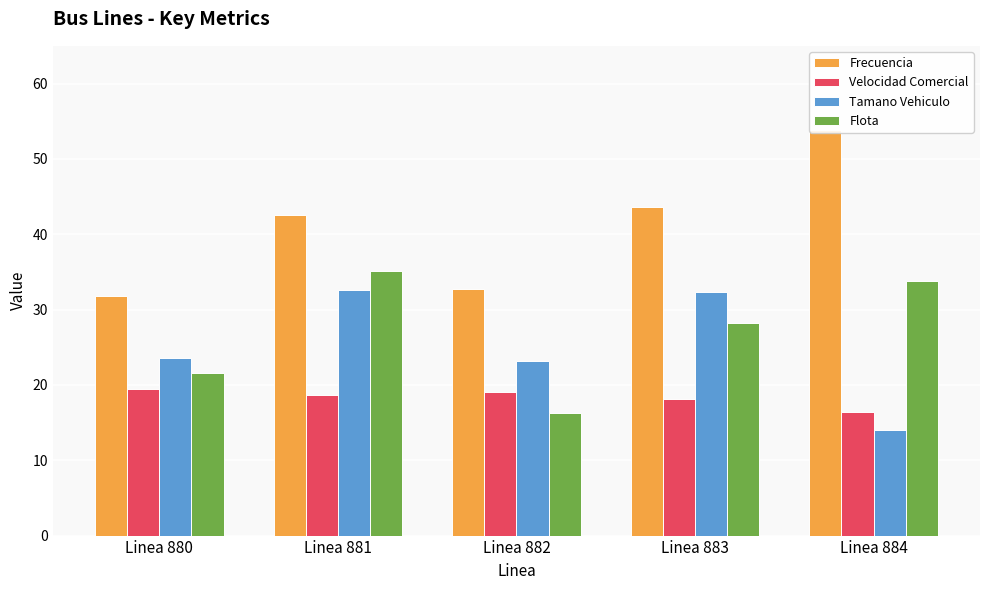

At which category does the chart reach its minimum across all series?

Linea 884